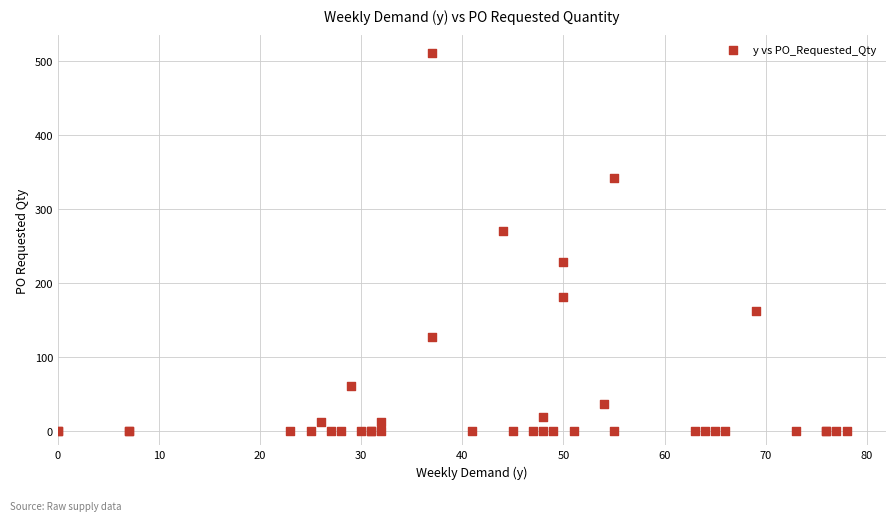

What Y value in the scatter plot is closest to 255?

270